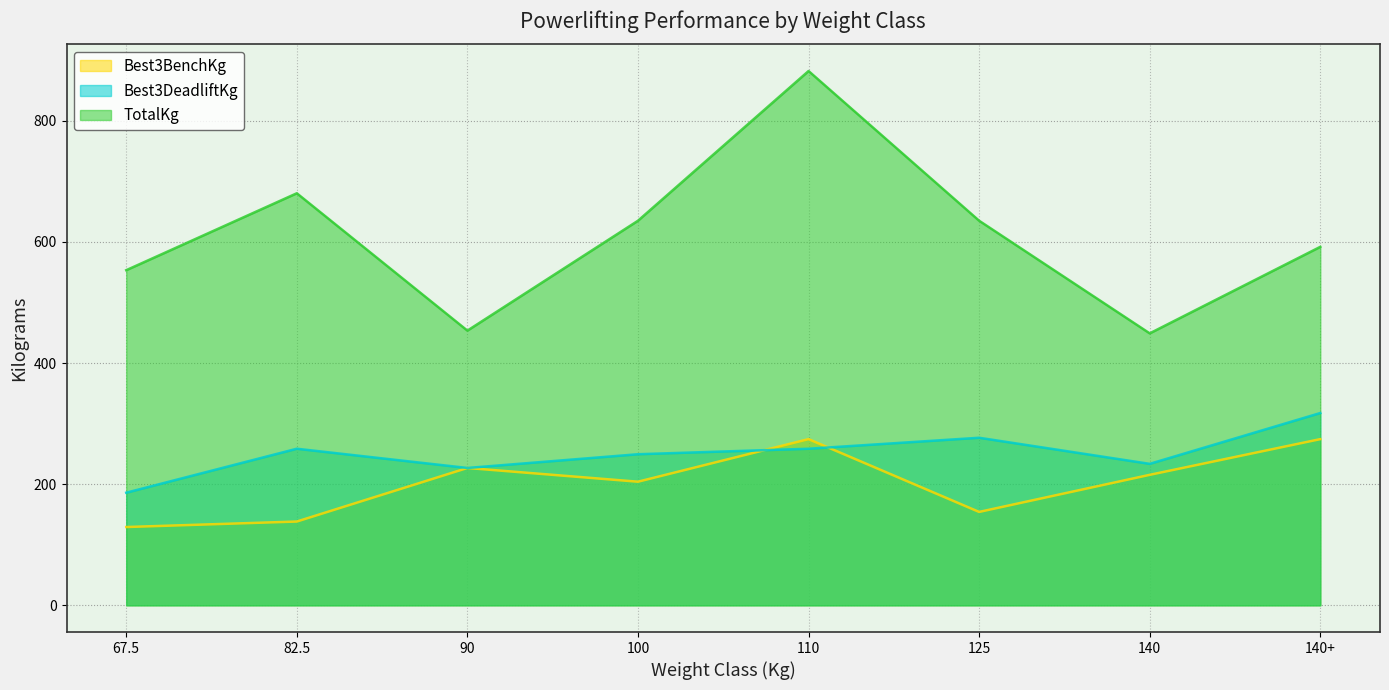

How many lines are shown in the chart?

3